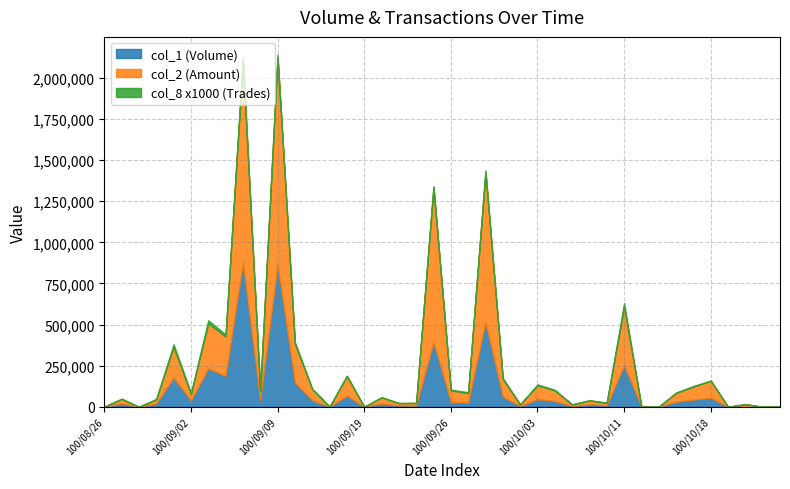

What are all the series names shown in the legend?

col_1 (Volume), col_2 (Amount), col_8 x1000 (Trades)